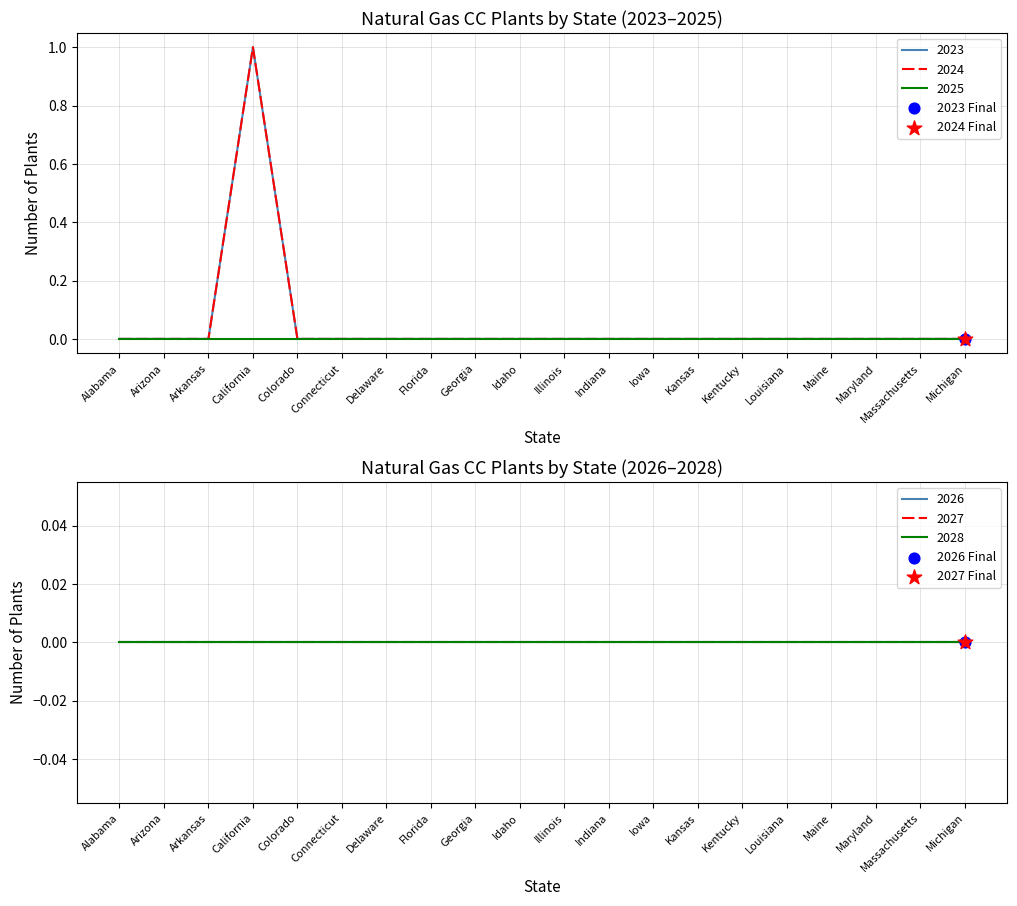

Which series has the largest total across all categories?

2023